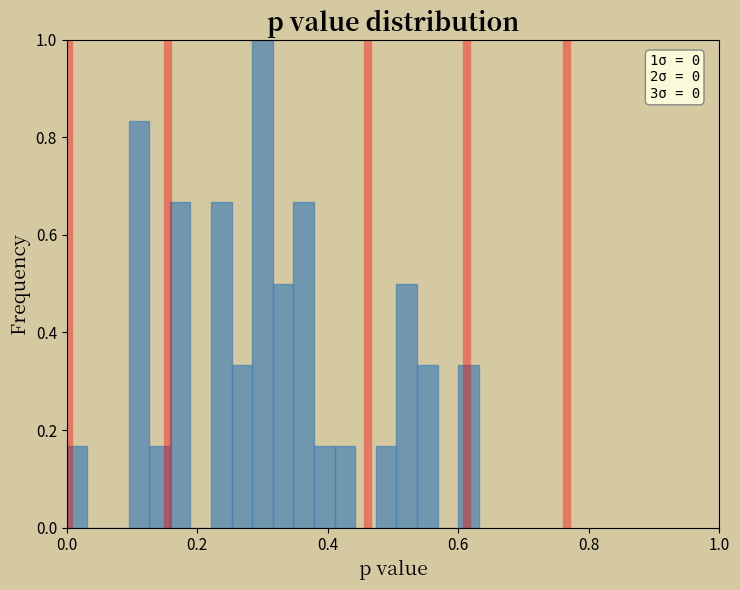

Around what value on the x-axis is the tallest bar? Give the approximate position of its centre, as read against the axis.

0.30